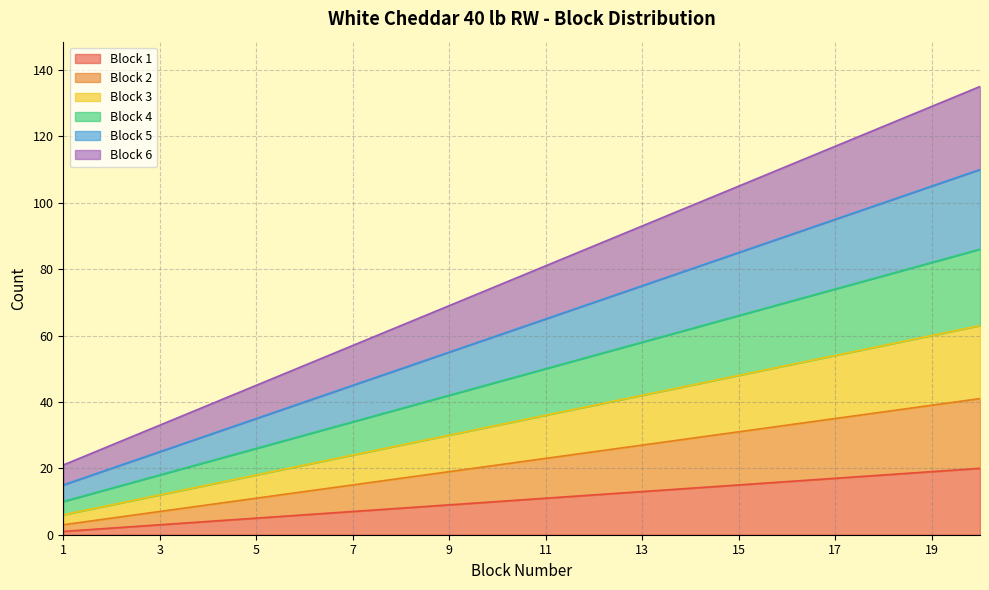

Where is Block 6 nearest to the value 78?

10